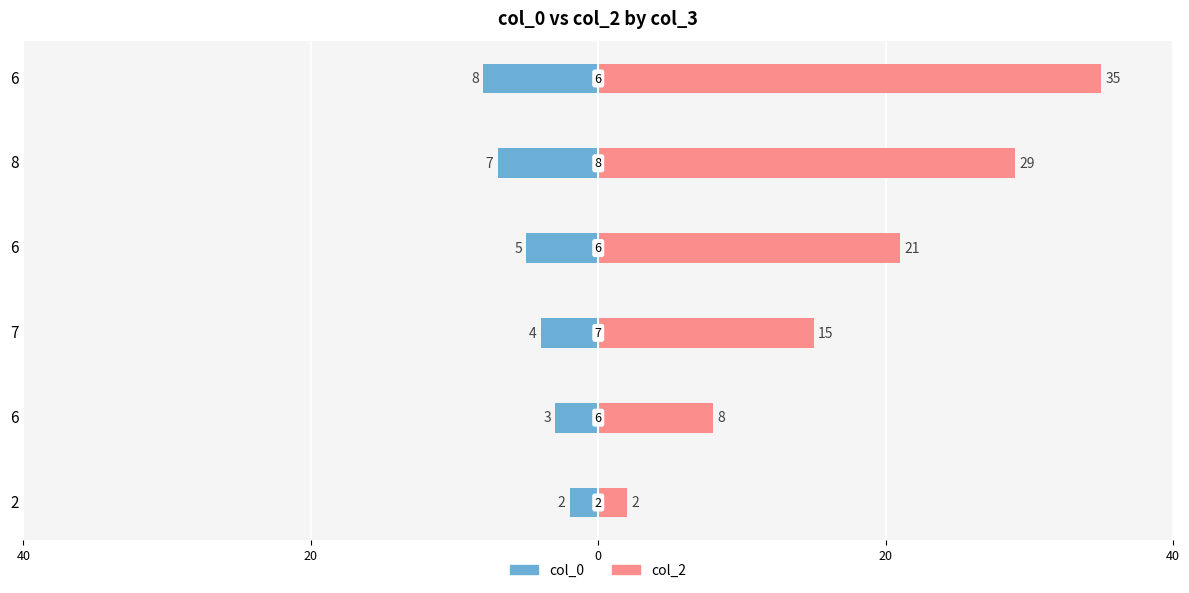

Reading left to right, extract all data points from this chart.

col_0: -2	-3	-4	-5	-7	-8
col_2: 2	8	15	21	29	35